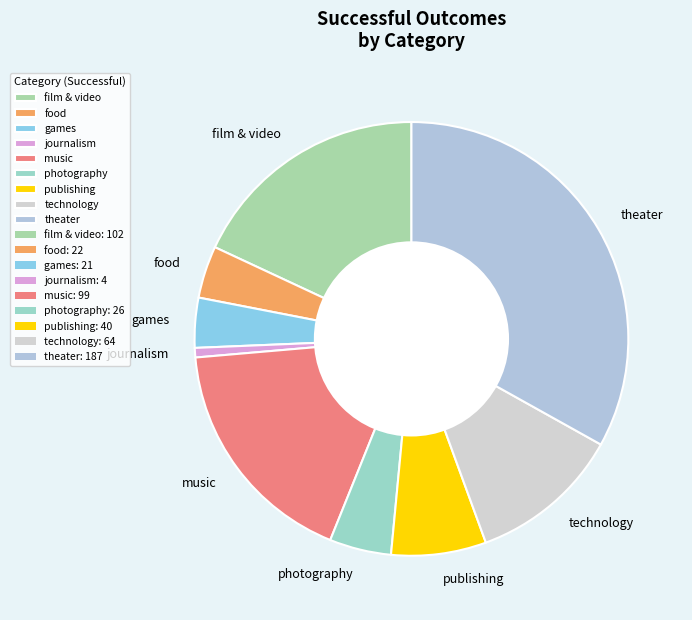

True or false: film & video accounts for 18% of the total.

True